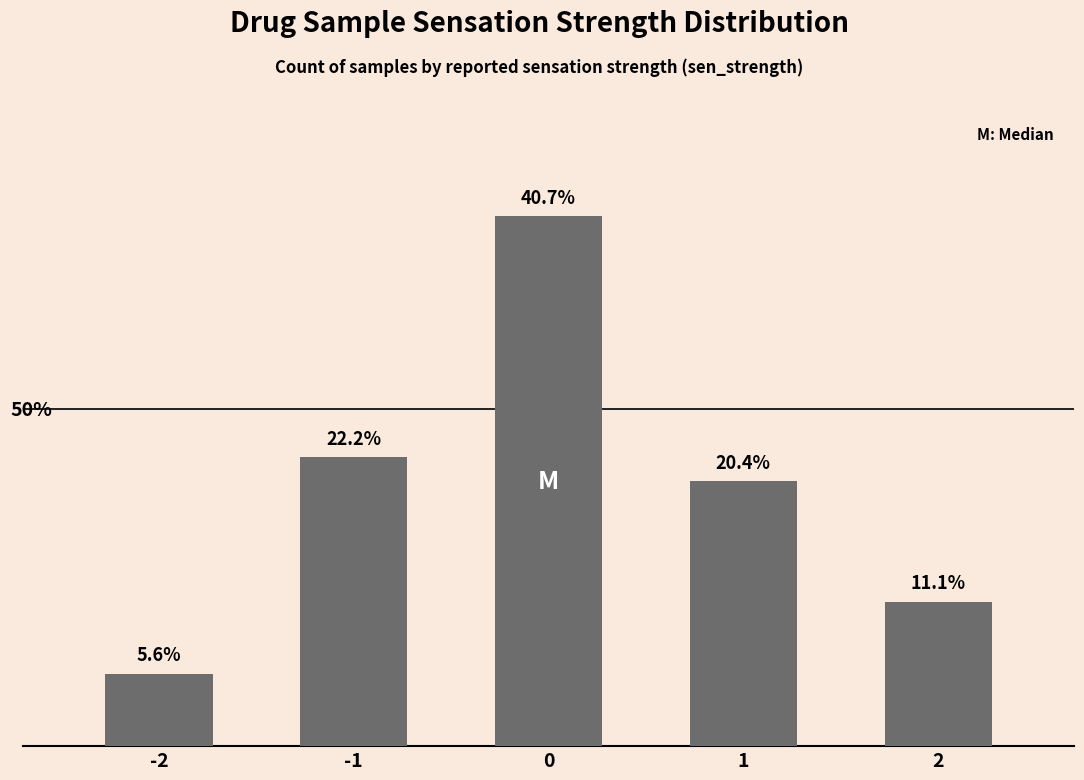

Rank the categories by value from highest to lowest.

0, -1, 1, 2, -2